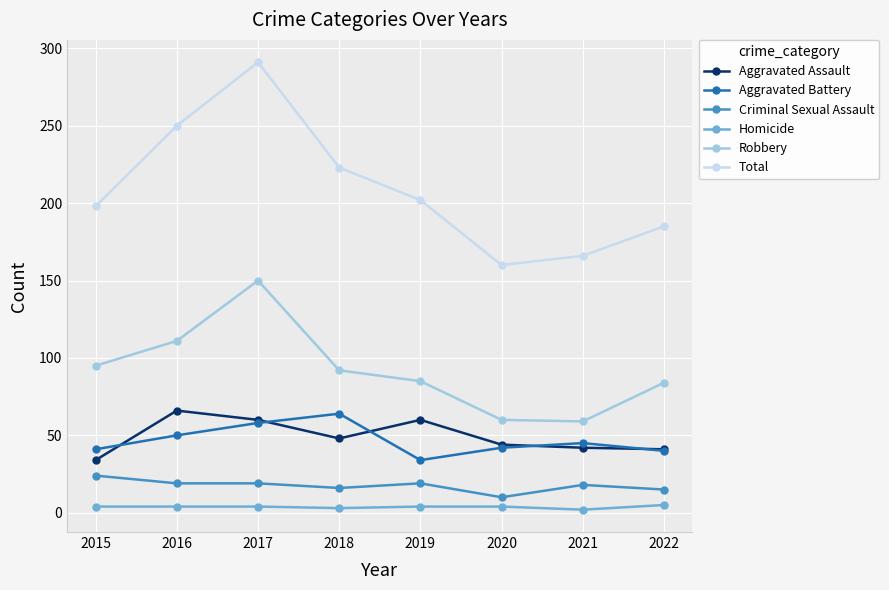

True or false: Robbery has more than 0 points higher than both neighbors.

True